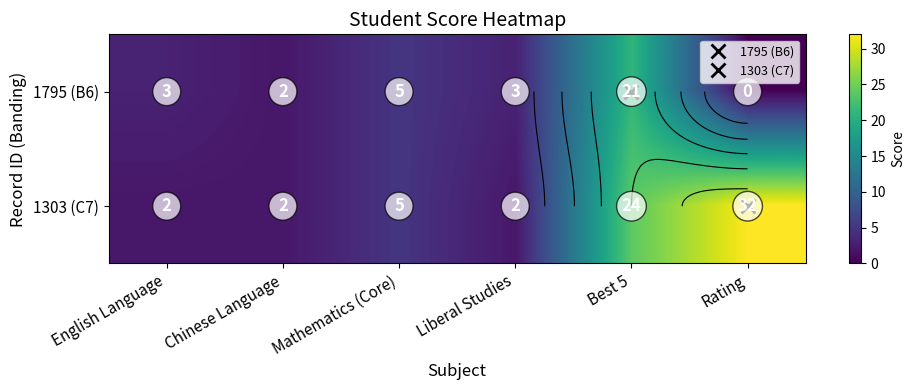

Is it true that 1795 (B6) equals 3 at Chinese Language?

False